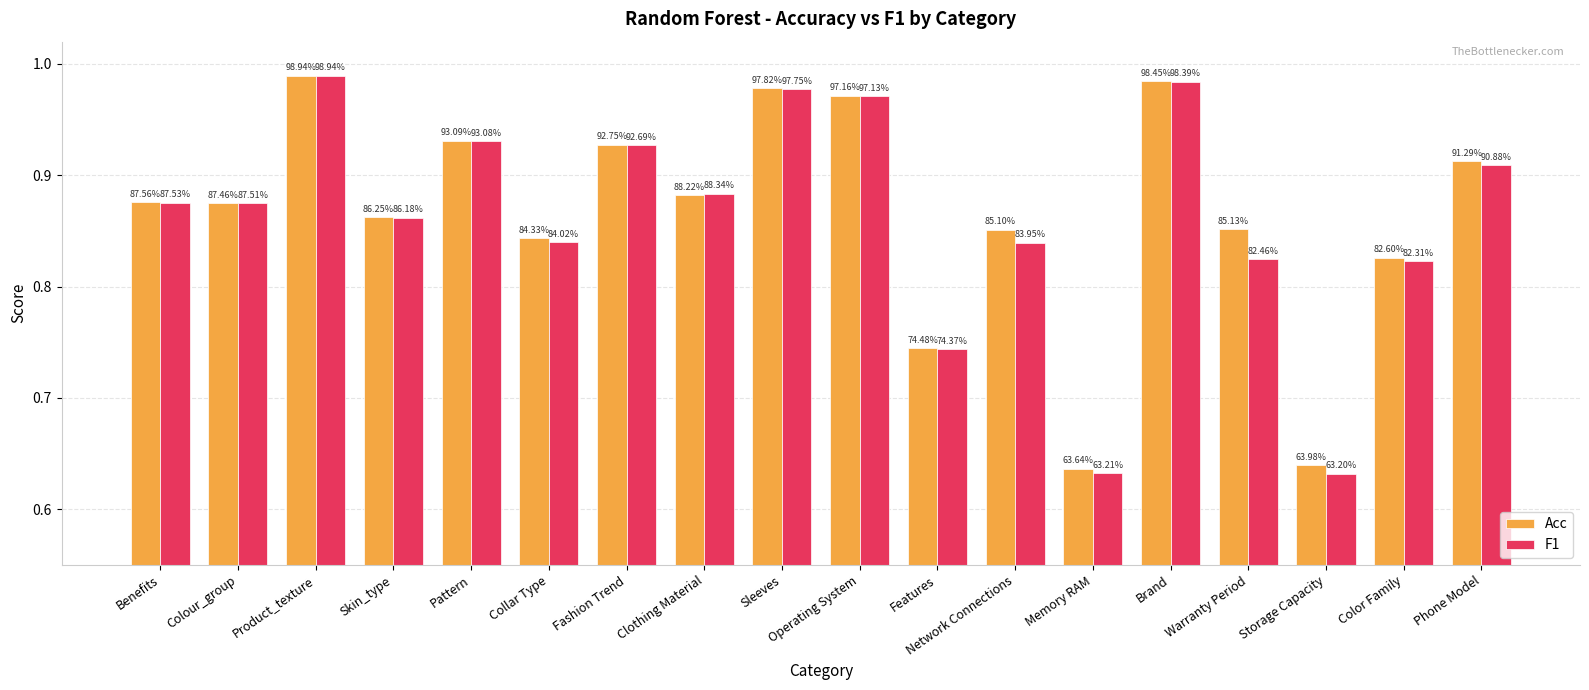

What is the total value across all series at Memory RAM?

1.3